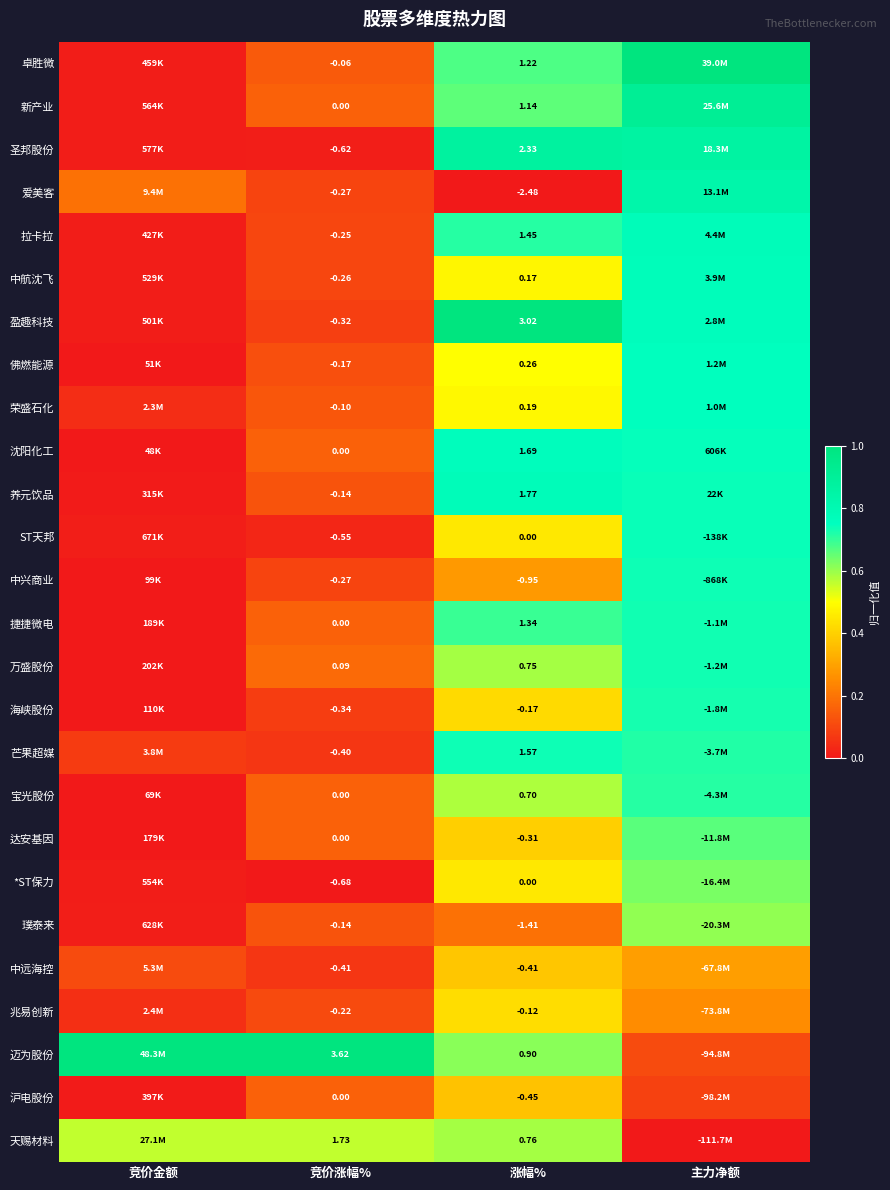

Is the value of 佛燃能源 at 竞价涨幅% greater than the value of ST天邦 at 竞价涨幅%?

Yes